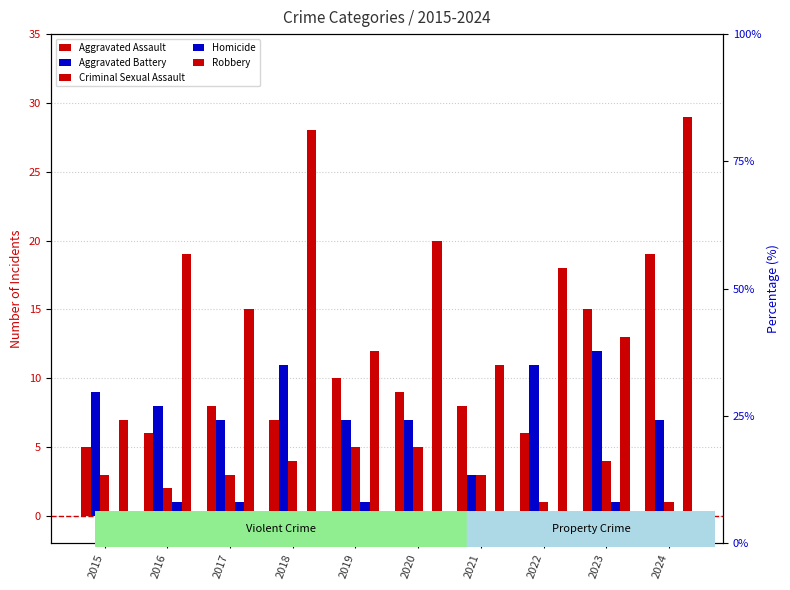

How many groups of bars are there?

10